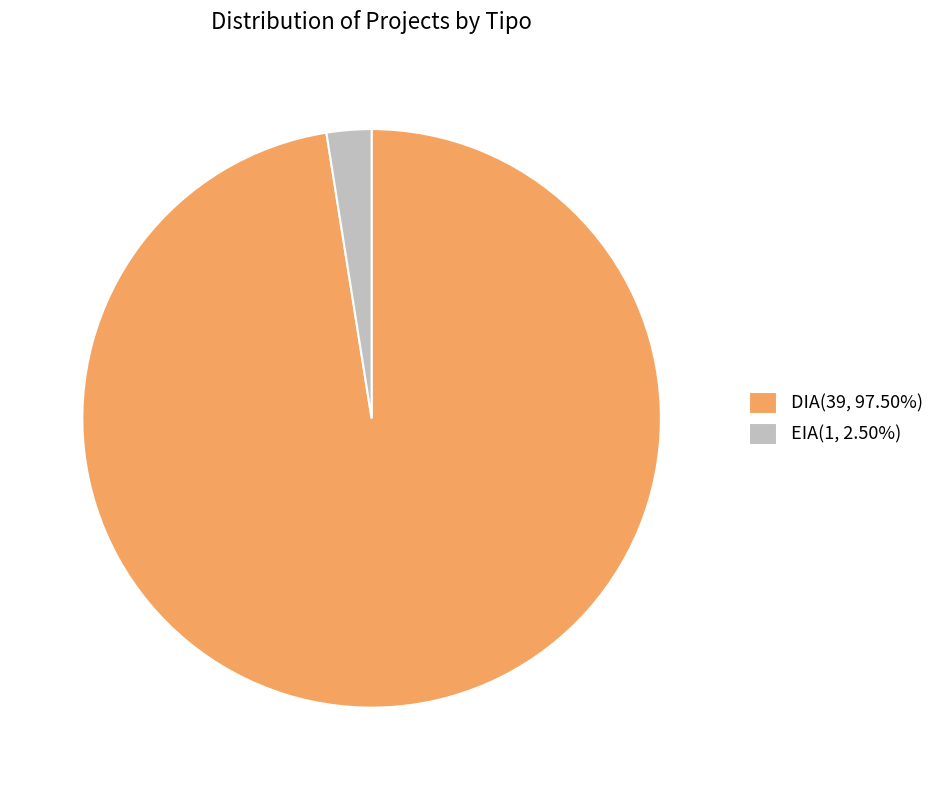

Approximately how many times larger is the value at DIA(39, 97.50%) compared to EIA(1, 2.50%)?

39.0